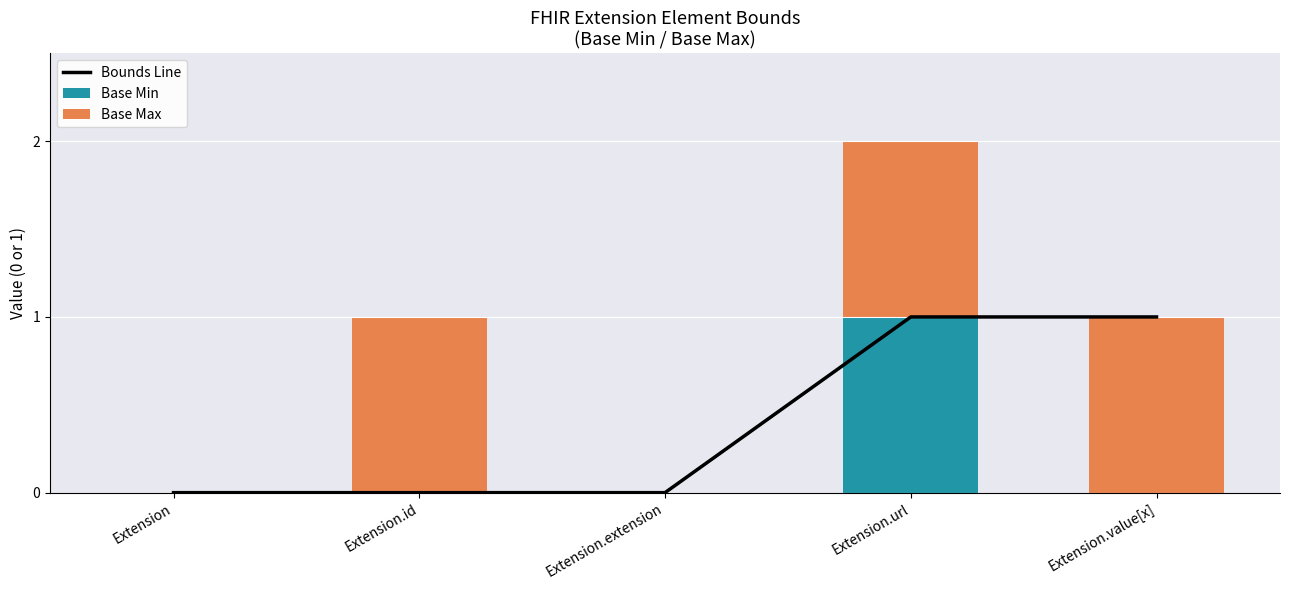

Which category has the lowest value across all series?

Extension